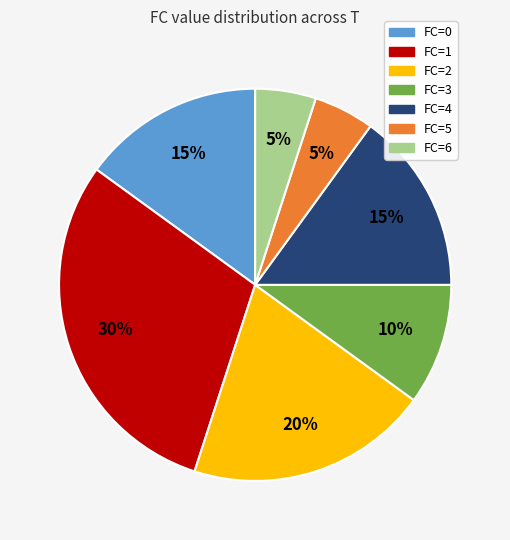

To the nearest percent, what is the difference between the largest and smallest slice percentages?

25%